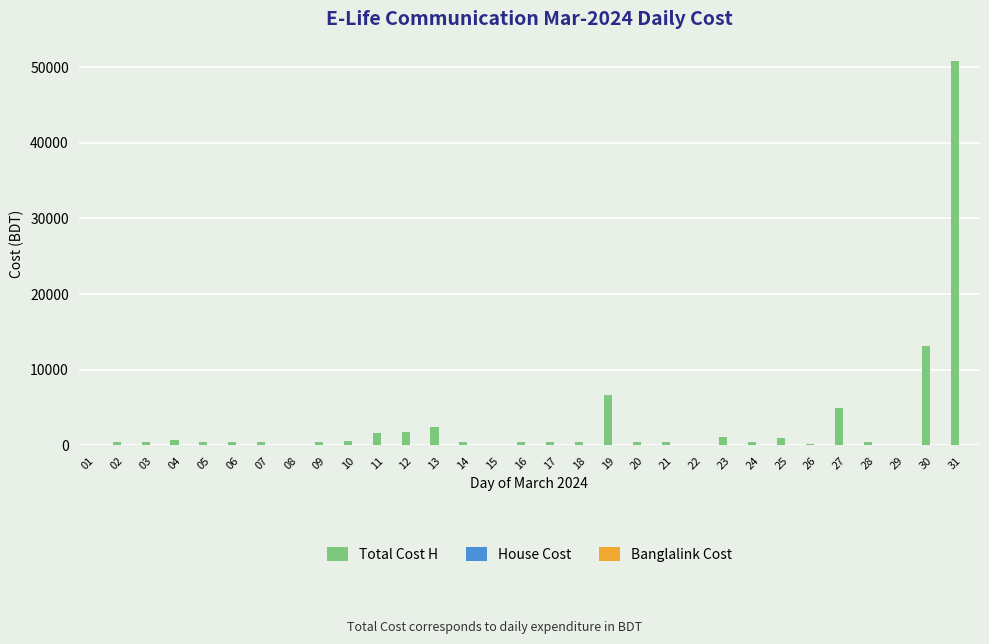

What is the maximum value shown in the chart?

50816